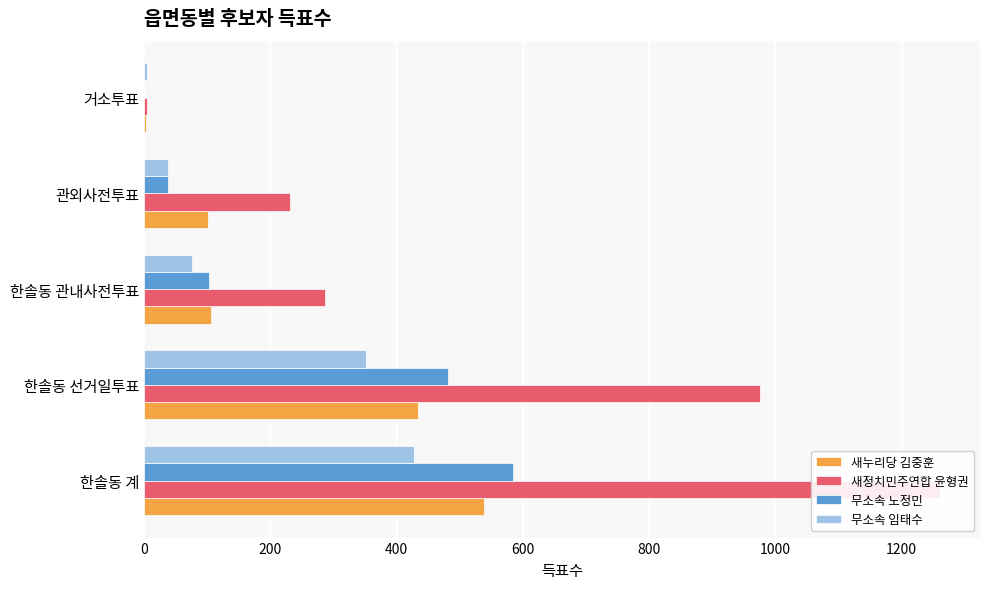

What are all the series names shown in the legend?

새누리당 김중훈, 새정치민주연합 윤형권, 무소속 노정민, 무소속 임태수